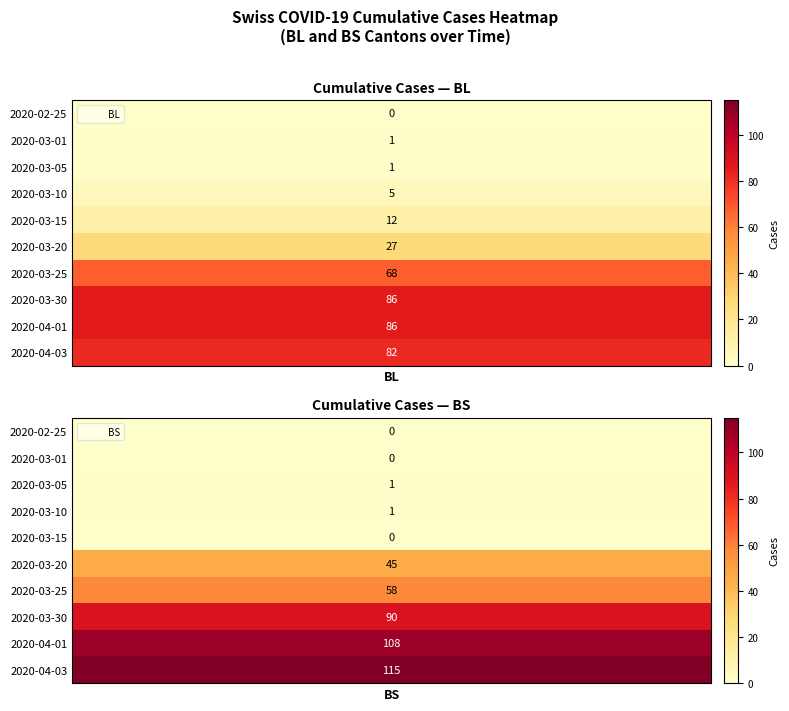

How many 2020-03-20 values are between 27 and 45?

2